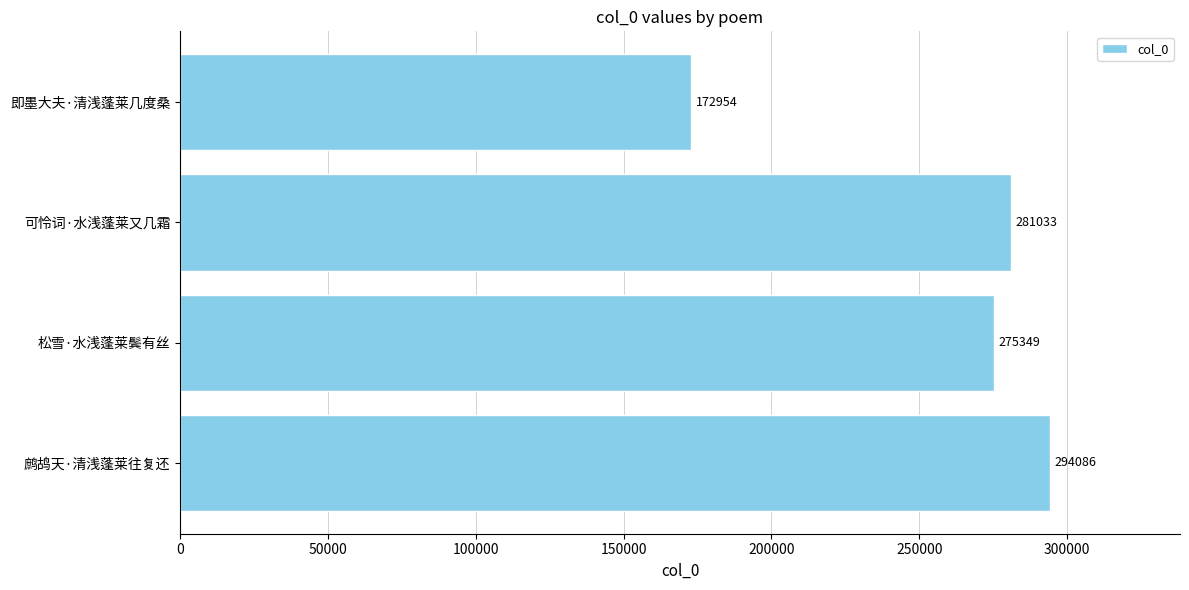

The value at 松雪·水浅蓬莱鬓有丝 is 95810. True or false?

False